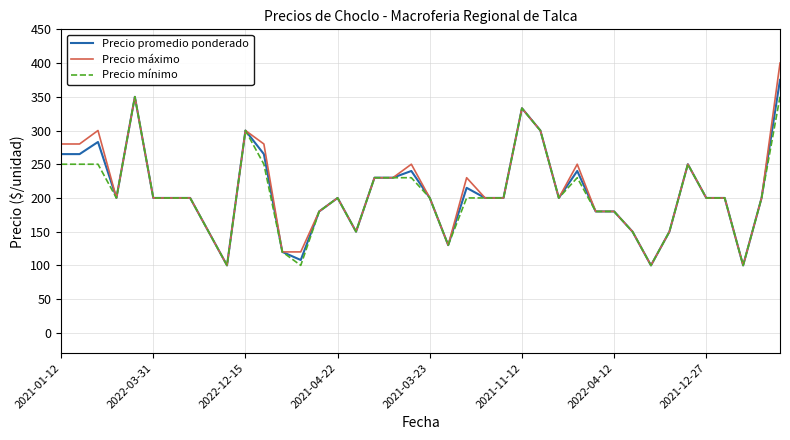

Which series has the largest range (max minus min)?

Precio máximo